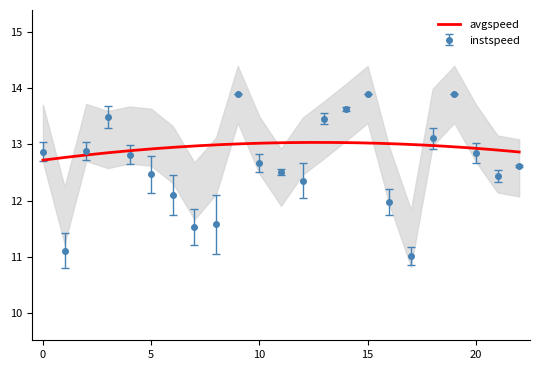

What is the change in value from 4.0 to 22.0?

-0.2